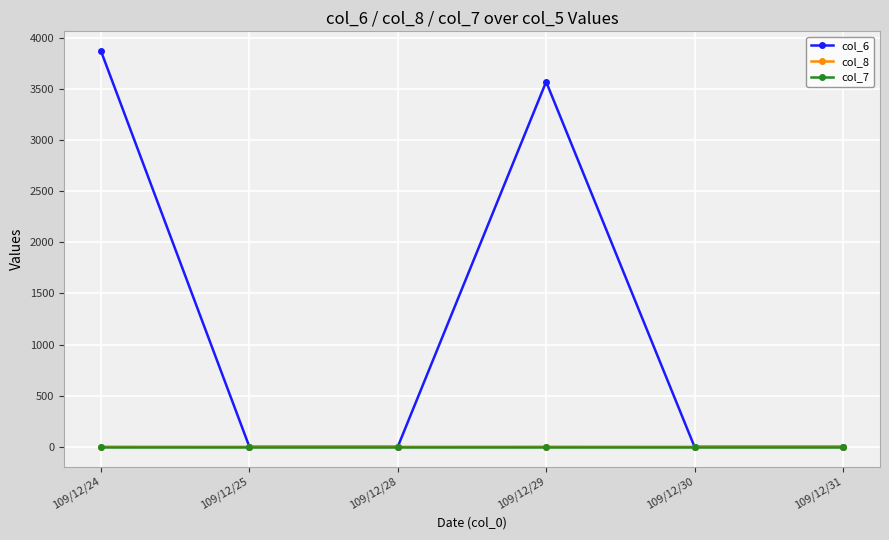

True or false: col_6 has more than 0 interior local peaks.

True